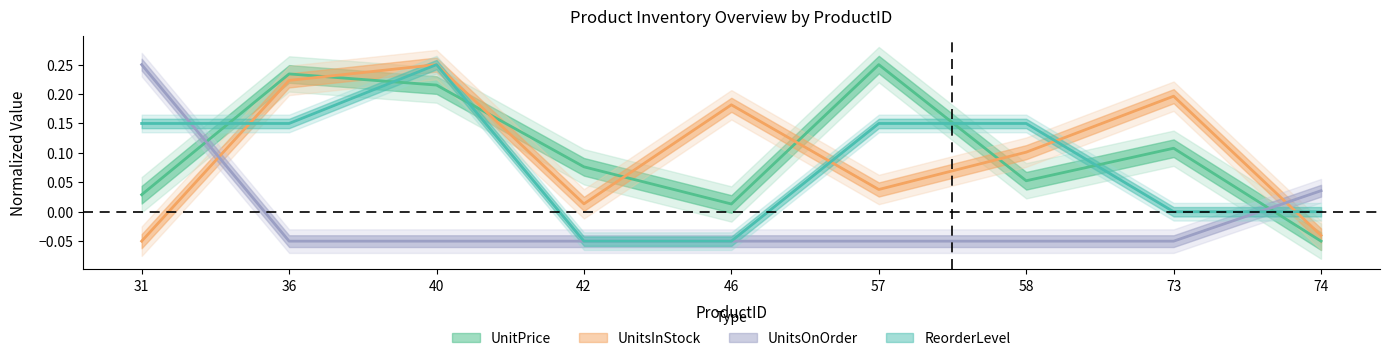

Which has a higher value, 58 or 36?

36